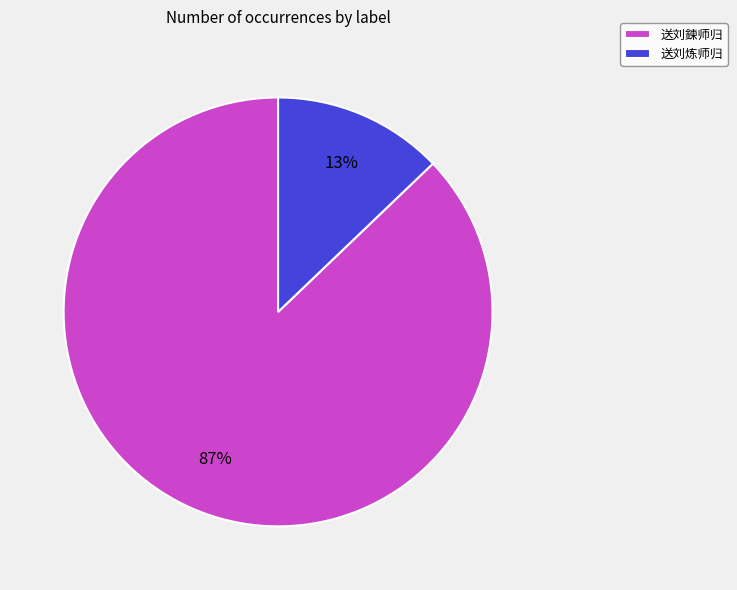

To the nearest percent, what percentage of the pie is 送刘炼师归?

13%